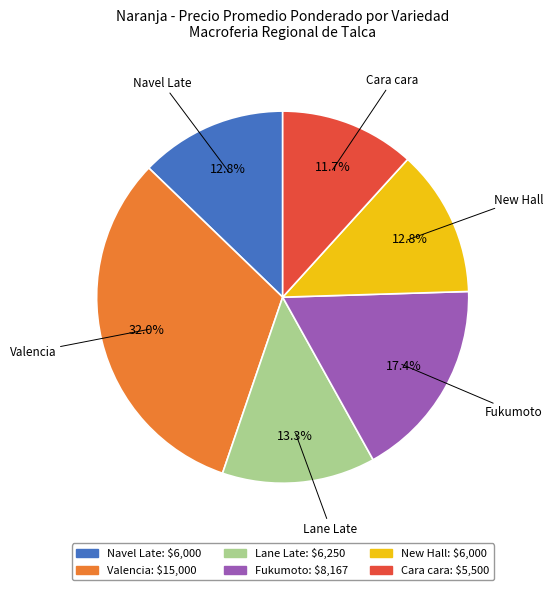

Approximately how many times larger is the value at Fukumoto compared to Navel Late?

1.4